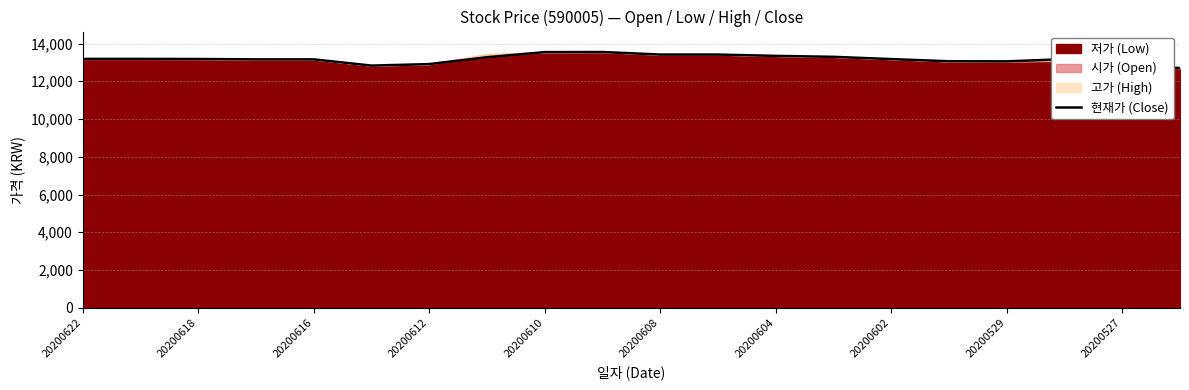

True or false: 현재가 (Close) has a value of 13415 at 20200608.

True